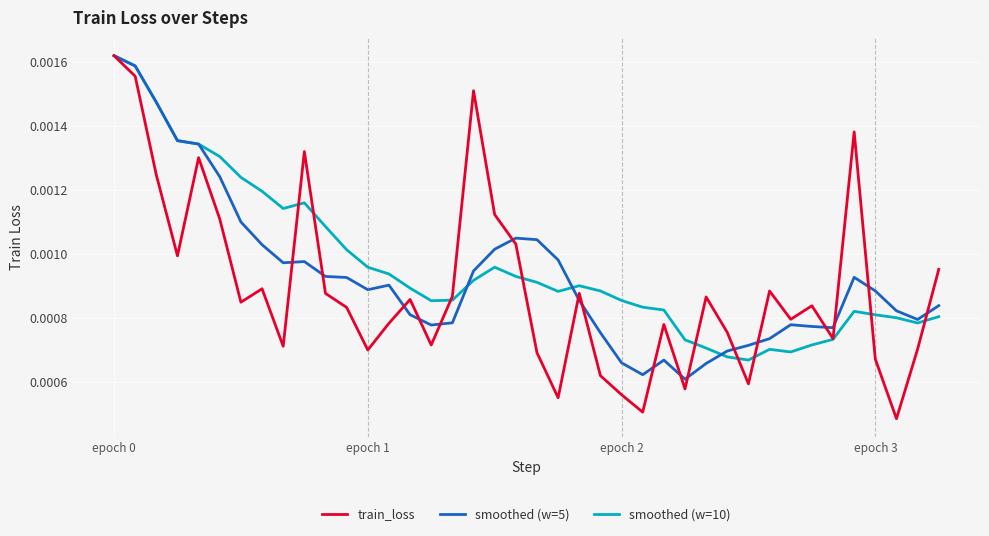

Is this an area chart (filled region under the line)?

No